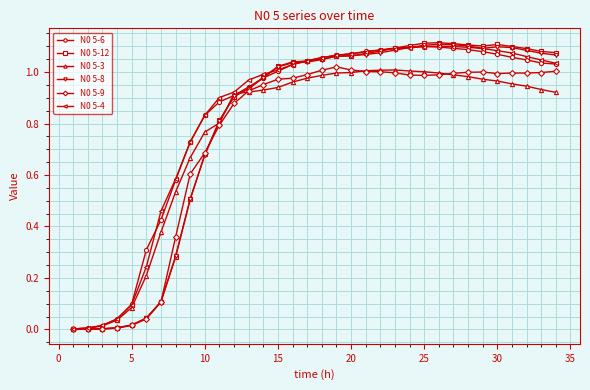

Does the chart display data point markers on the line(s)?

Yes